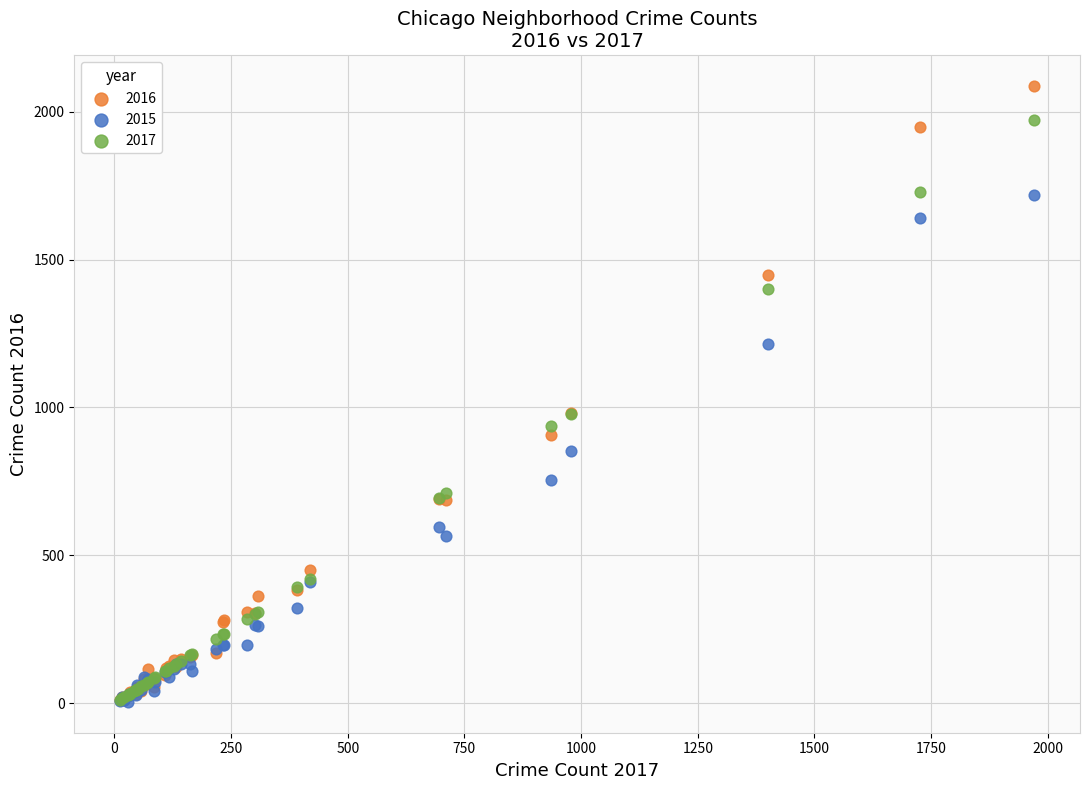

What are all the series names shown in the legend?

2016, 2015, 2017